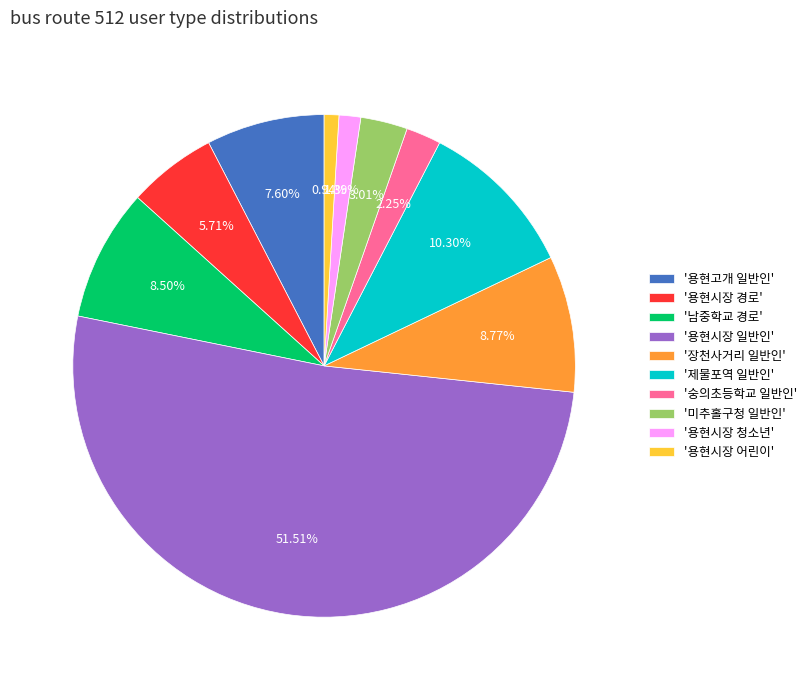

To the nearest percent, what is the difference between the largest and smallest slice percentages?

51%